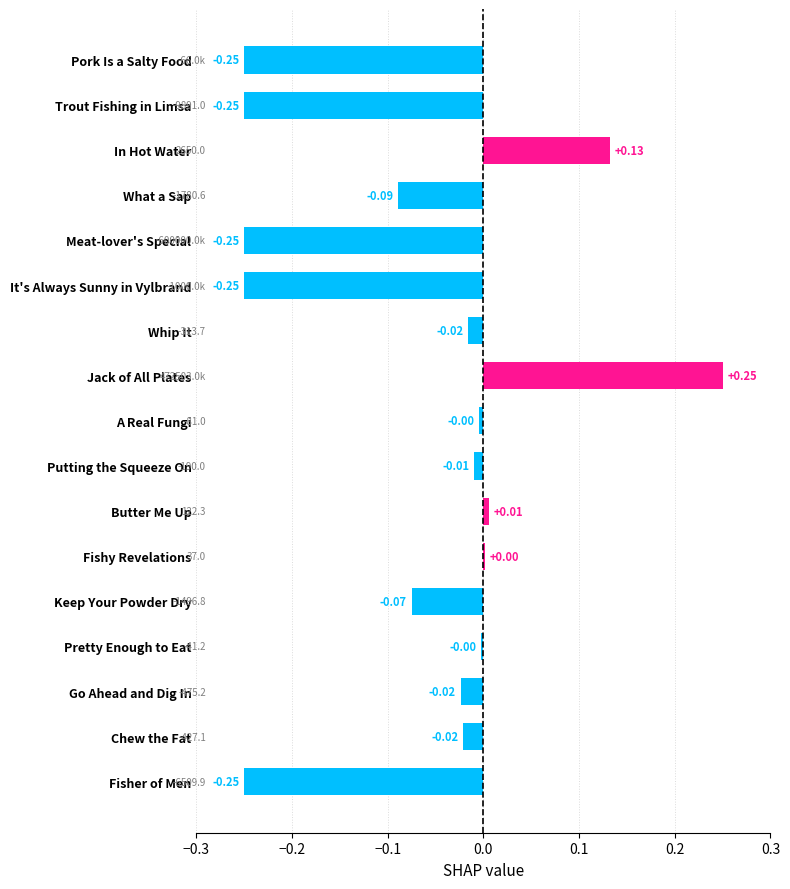

Which category has the highest value across all series?

Jack of All Plates